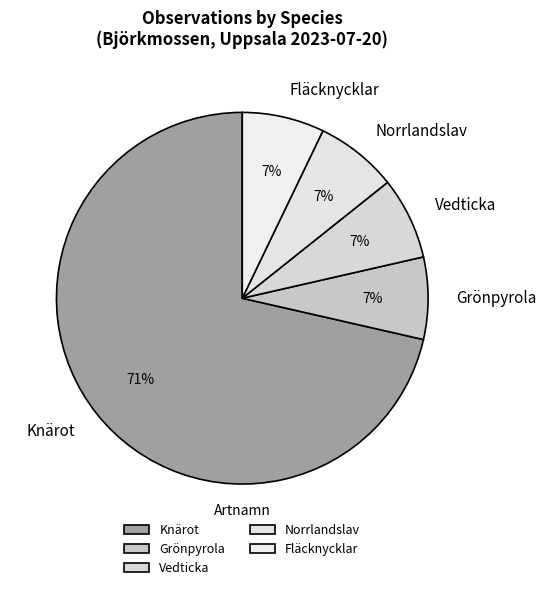

Does Knärot represent more than half of the total?

Yes